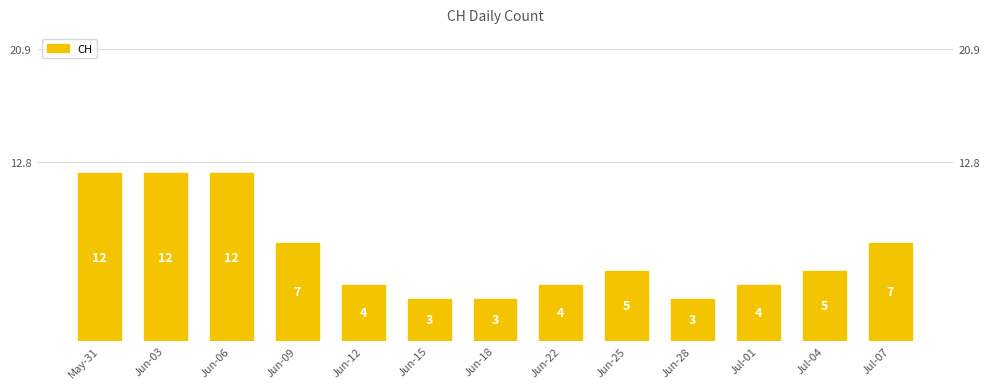

What is the average value?

6